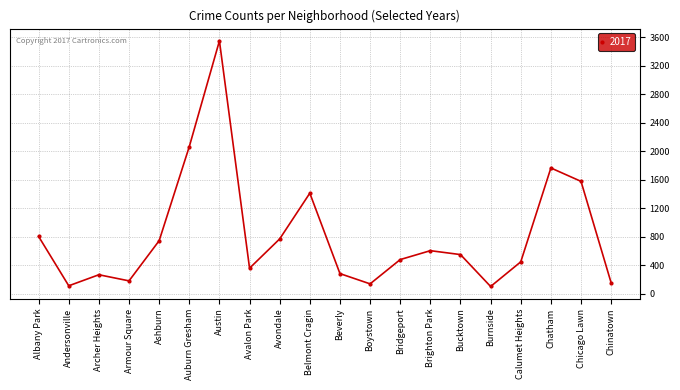

What is the value of the 7th point from the left?

3549